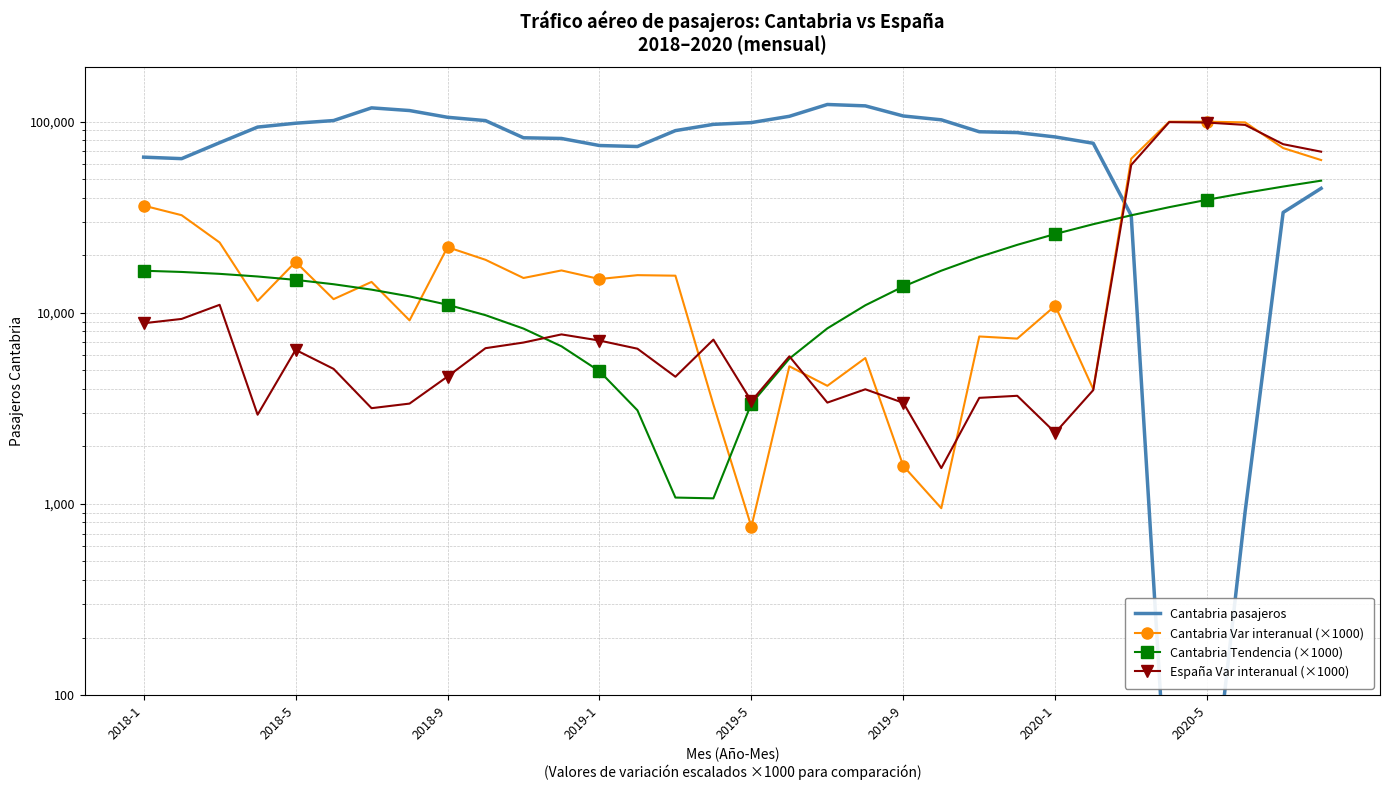

What is the sum of all Cantabria Var interanual (×1000) values?

827170.0